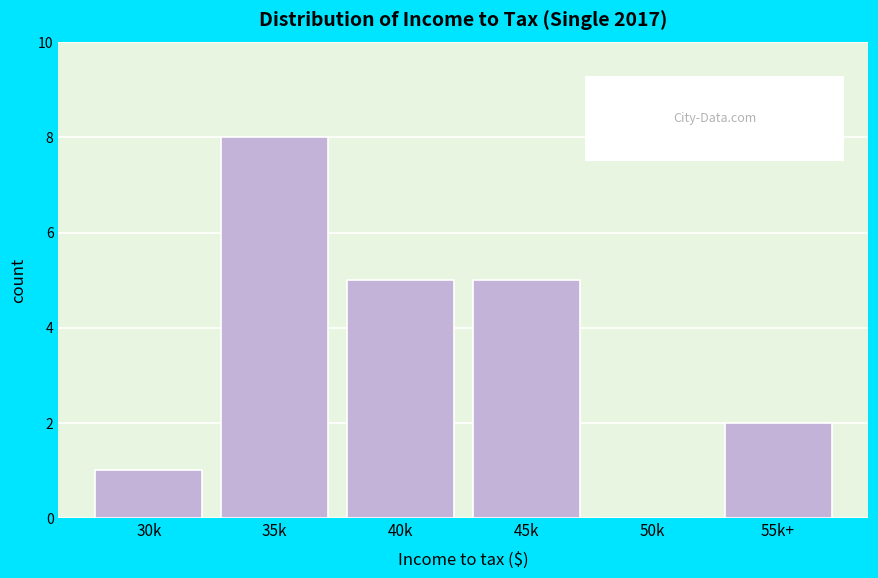

Reading left to right, list all the values displayed in this chart.

30k=1	35k=8	40k=5	45k=5	50k=0	55k+=2